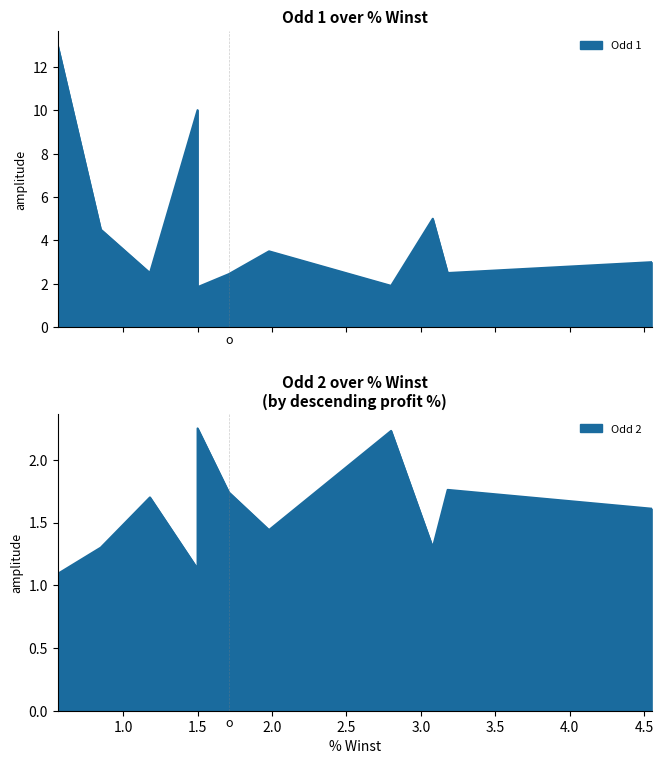

Does the chart display data point markers on the line(s)?

No